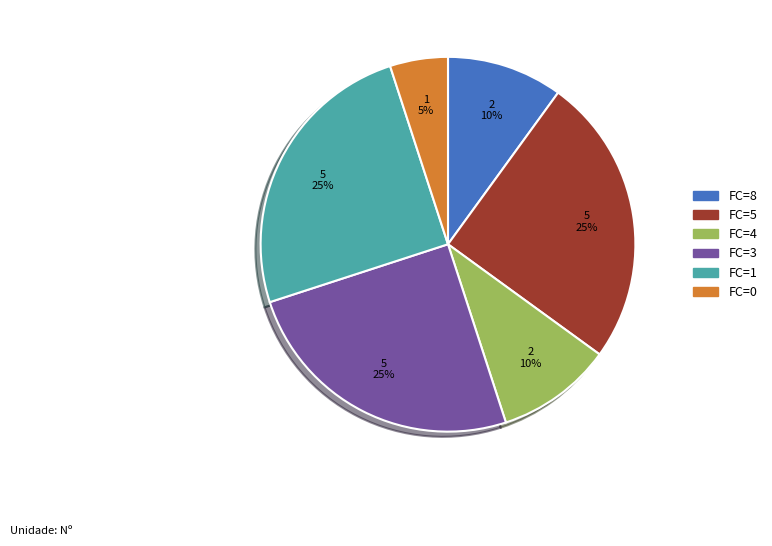

Do FC=8 and FC=0 together represent more than half of the pie?

No